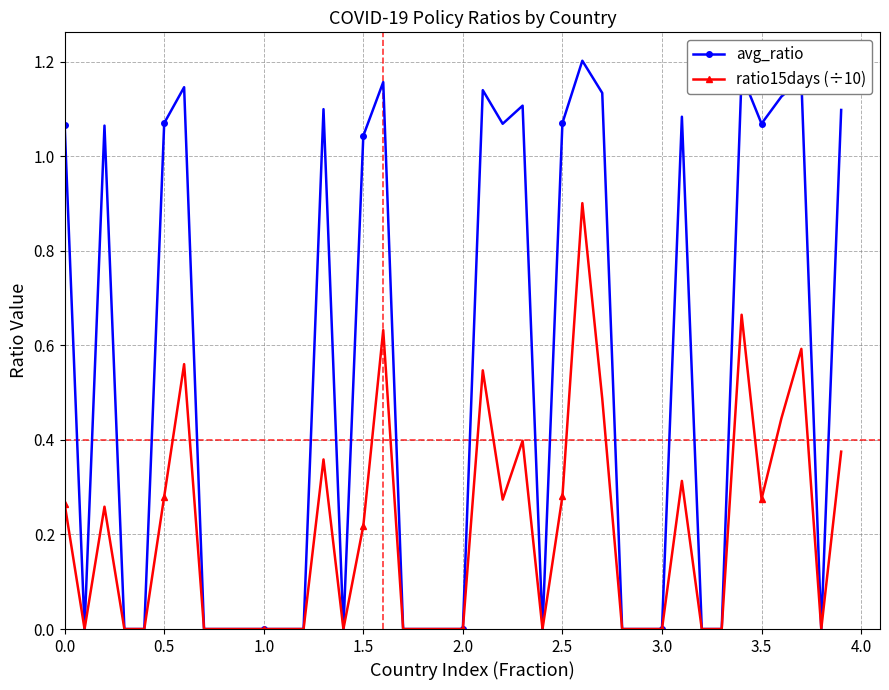

What are all the series names shown in the legend?

avg_ratio, ratio15days (÷10)